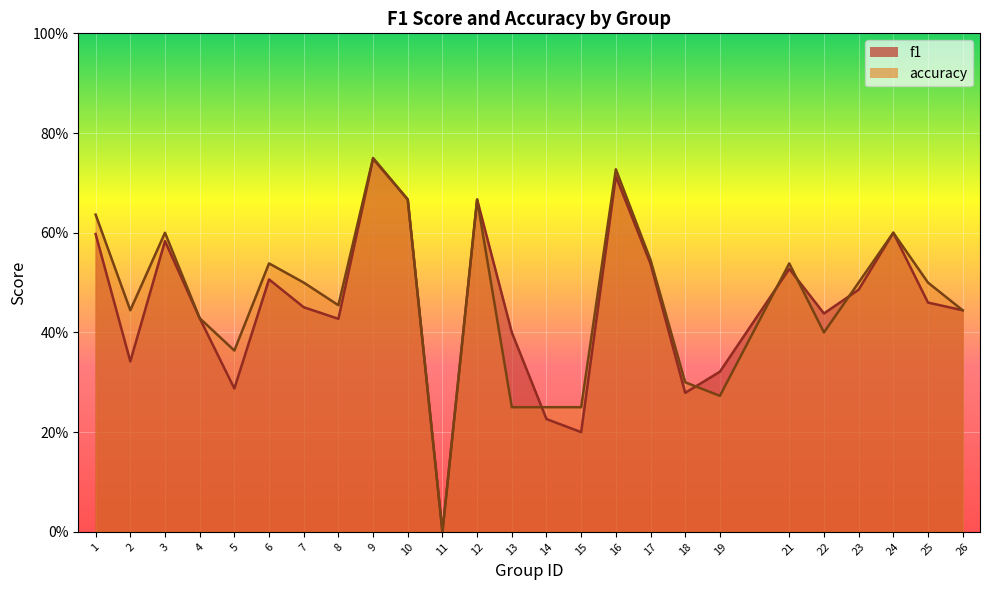

What is the difference between the maximum and minimum values in the accuracy series?

0.8